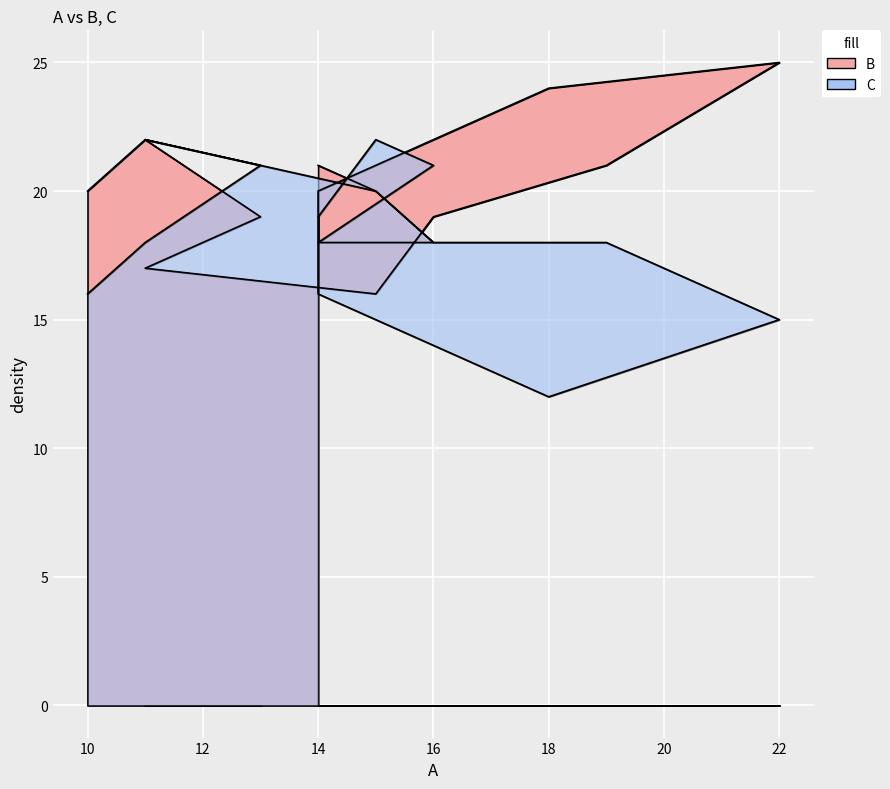

Where is the first local maximum for B?

11